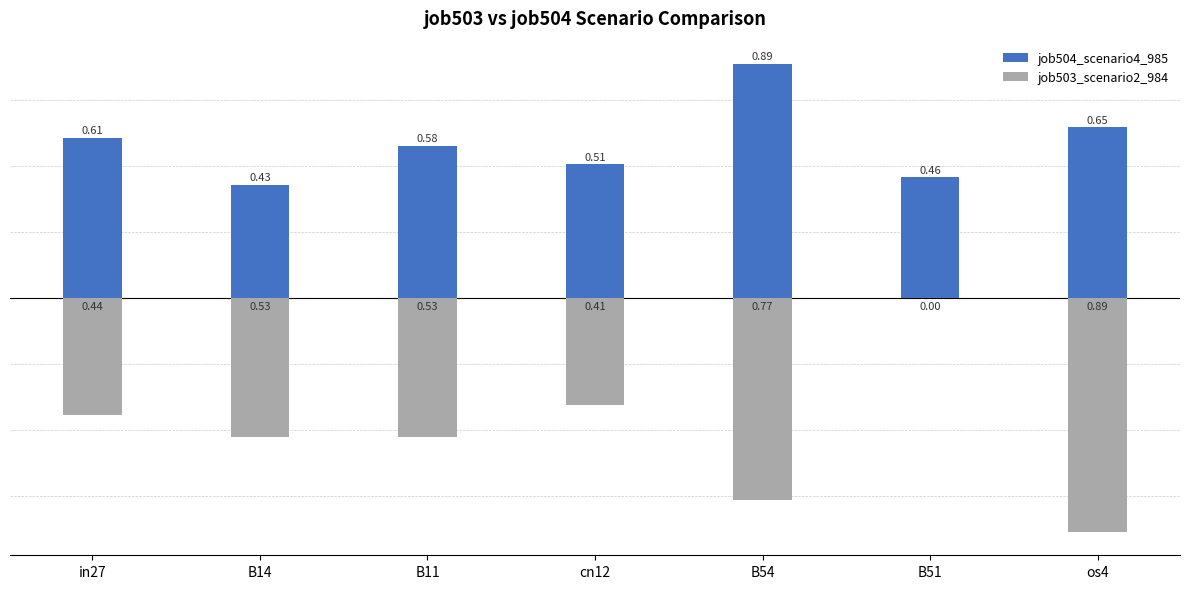

How many bars are there in each group?

2